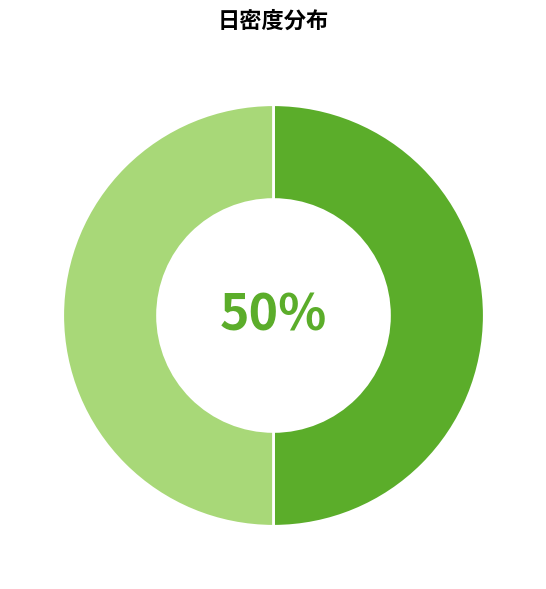

To the nearest percent, what is the average slice percentage?

50%